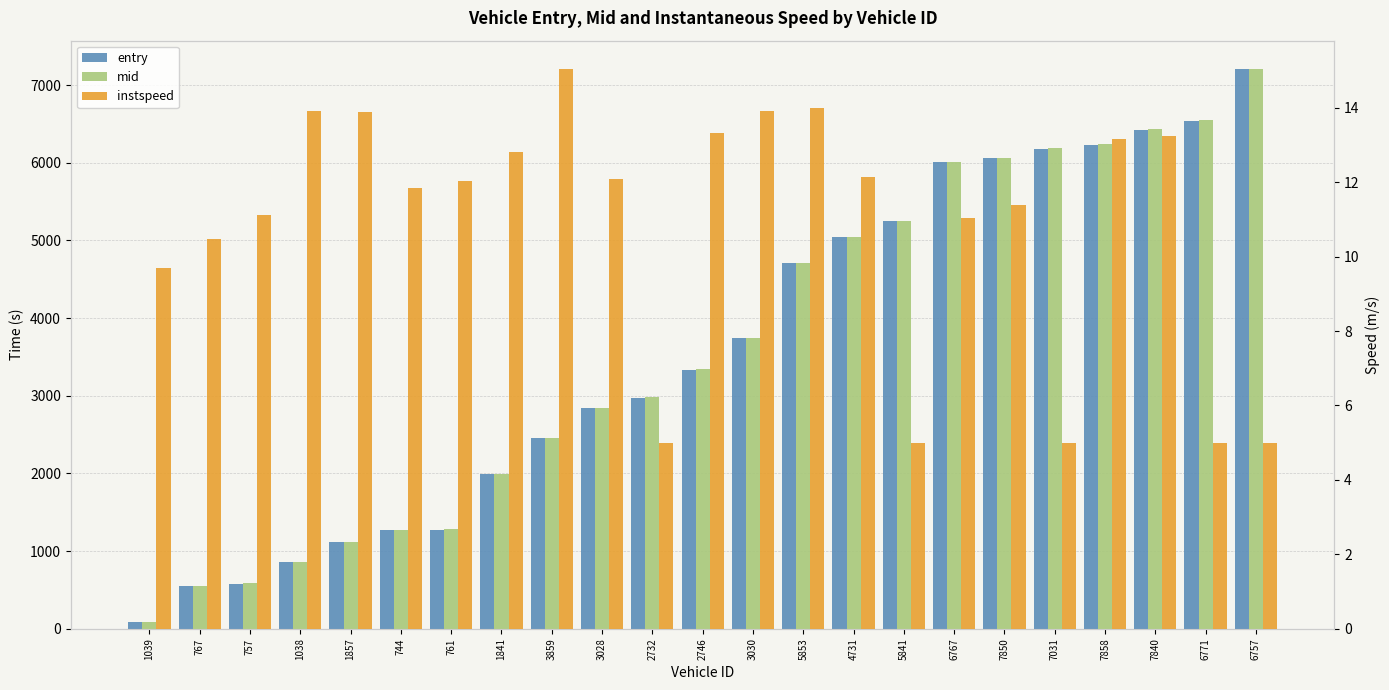

What is the label of the 22nd bar from the left?

6771